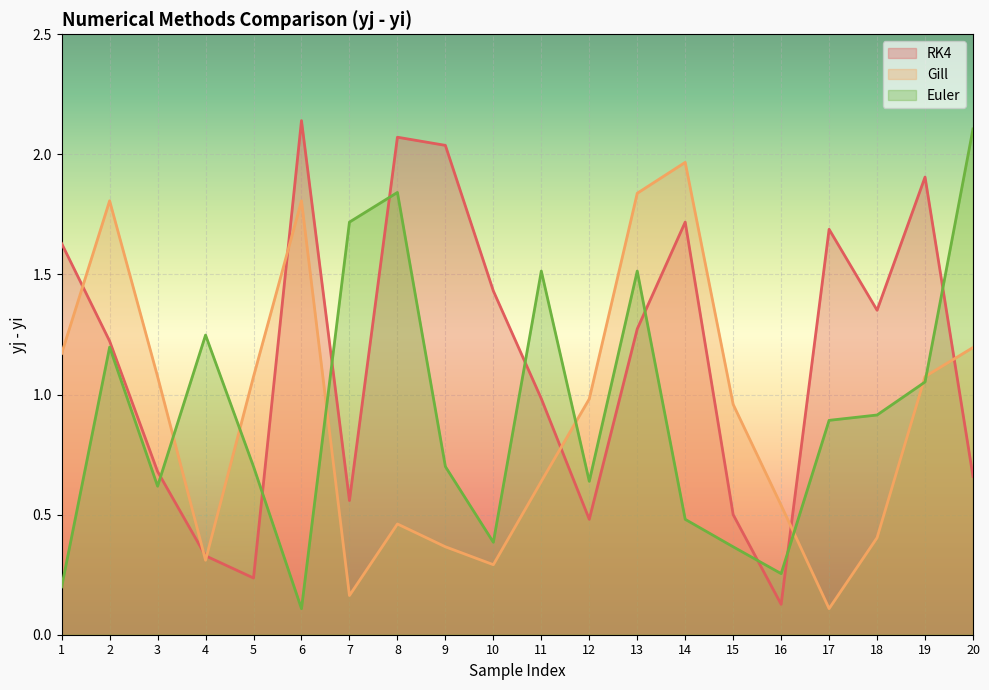

Reading left to right, transcribe all the data shown in this chart.

RK4: 1.6	1.2	0.7	0.3	0.2	2.1	0.6	2.1	2.0	1.4	1.0	0.5	1.3	1.7	0.5	0.1	1.7	1.4	1.9	0.7
Gill: 1.2	1.8	1.1	0.3	1.1	1.8	0.2	0.5	0.4	0.3	0.6	1.0	1.8	2.0	1.0	0.5	0.1	0.4	1.1	1.2
Euler: 0.2	1.2	0.6	1.2	0.7	0.1	1.7	1.8	0.7	0.4	1.5	0.6	1.5	0.5	0.4	0.3	0.9	0.9	1.1	2.1